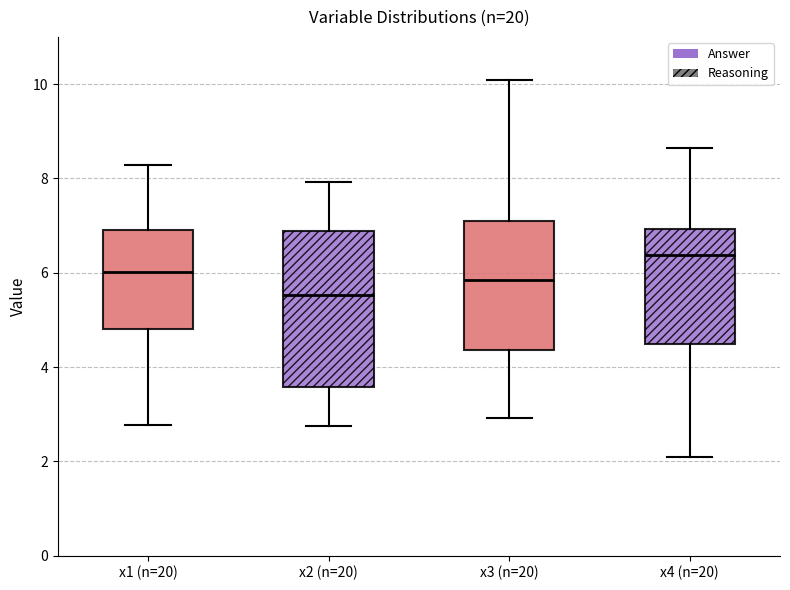

Reading left to right, transcribe this box plot: for each box, give where its median line is, the range the box spans, and where its two whiskers end, as read against the y-axis. The values are not printed on the chart, so give them approximately, as read against the axis.

x1 (n=20): median 6.0, box 4.8 to 7.0, whiskers 2.8 to 8.2
x2 (n=20): median 5.6, box 3.6 to 6.8, whiskers 2.8 to 8.0
x3 (n=20): median 5.8, box 4.4 to 7.2, whiskers 3.0 to 10.0
x4 (n=20): median 6.4, box 4.4 to 7.0, whiskers 2.0 to 8.6